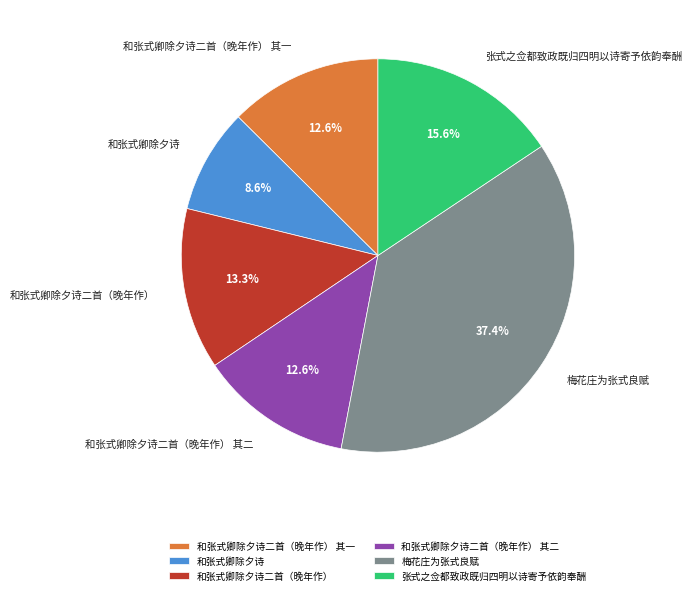

Which slice is the largest?

梅花庄为张式良赋